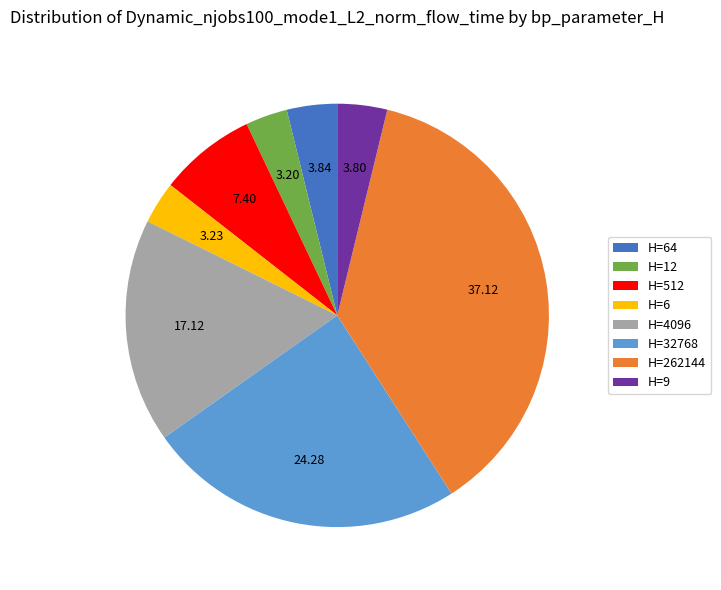

Does H=6 account for over 50% of the chart?

No